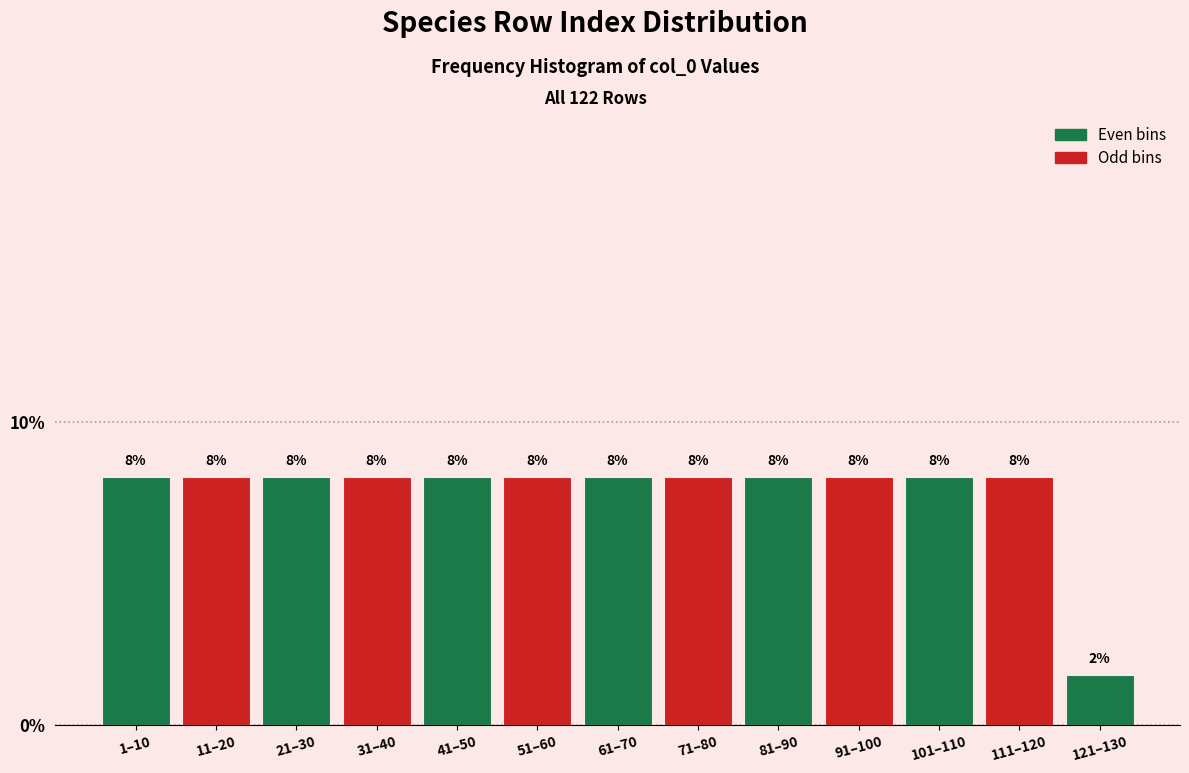

Are the bars horizontal?

No